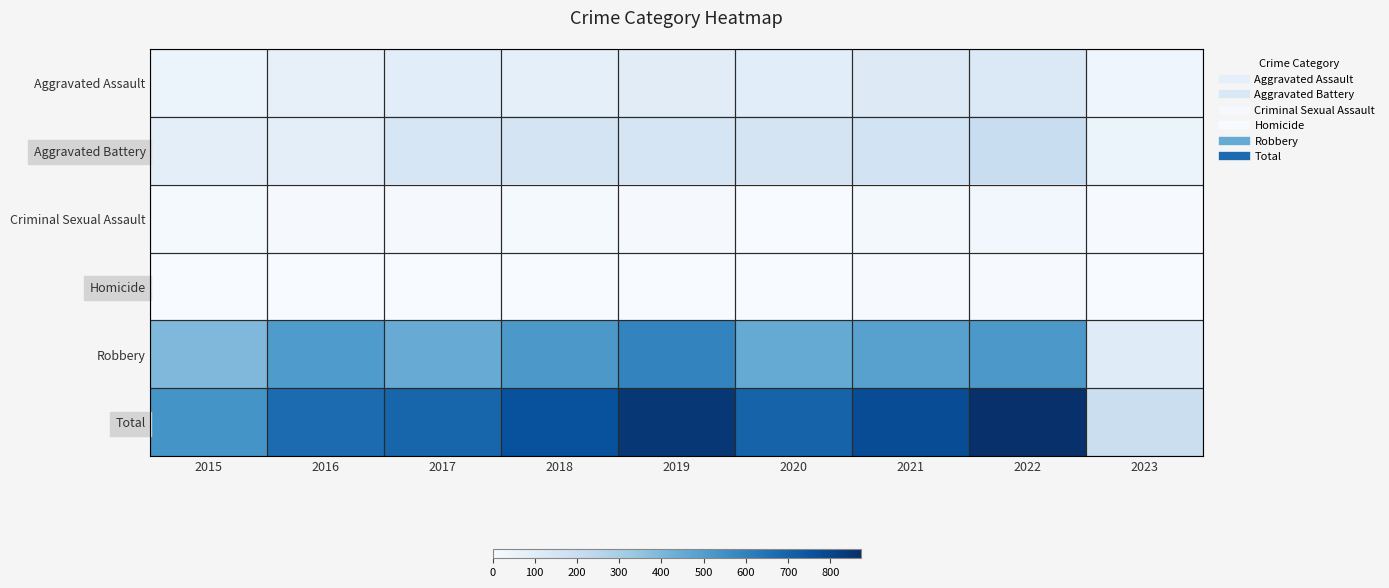

Reading right to left, what are all the values shown in this chart?

Aggravated Assault: 2023=39	2022=121	2021=110	2020=94	2019=98	2018=77	2017=95	2016=71	2015=46
Aggravated Battery: 2023=45	2022=202	2021=163	2020=150	2019=148	2018=152	2017=142	2016=82	2015=82
Criminal Sexual Assault: 2023=6	2022=23	2021=14	2020=3	2019=8	2018=11	2017=8	2016=8	2015=12
Homicide: 2023=1	2022=5	2021=4	2020=3	2019=2	2018=1	2017=1	2016=1	2015=0
Robbery: 2023=103	2022=521	2021=484	2020=450	2019=591	2018=519	2017=446	2016=510	2015=395
Total: 2023=194	2022=872	2021=775	2020=700	2019=847	2018=760	2017=692	2016=672	2015=535